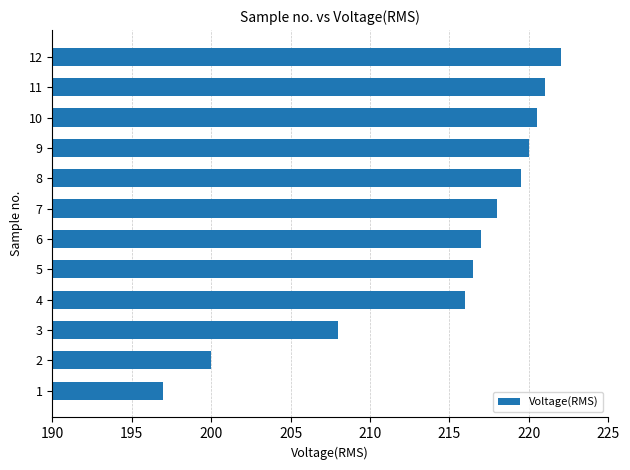

What is the difference between the second highest and minimum values?

24.0